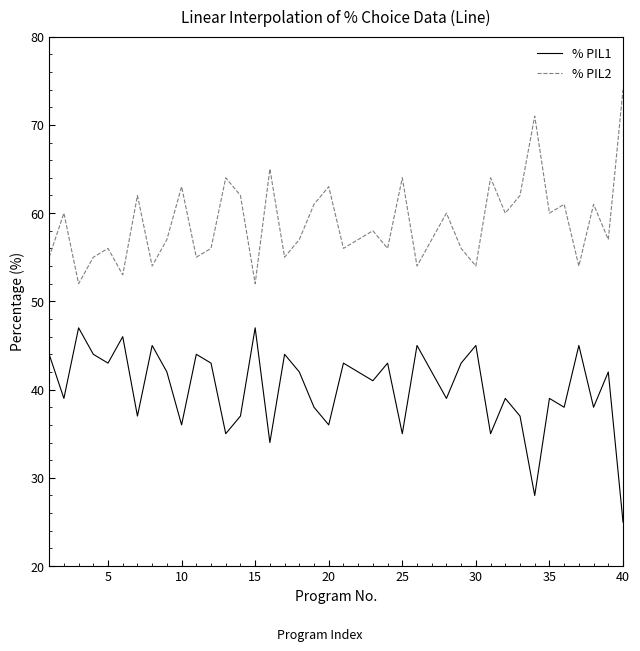

Rank the series by their maximum value, from lowest to highest.

% PIL1, % PIL2